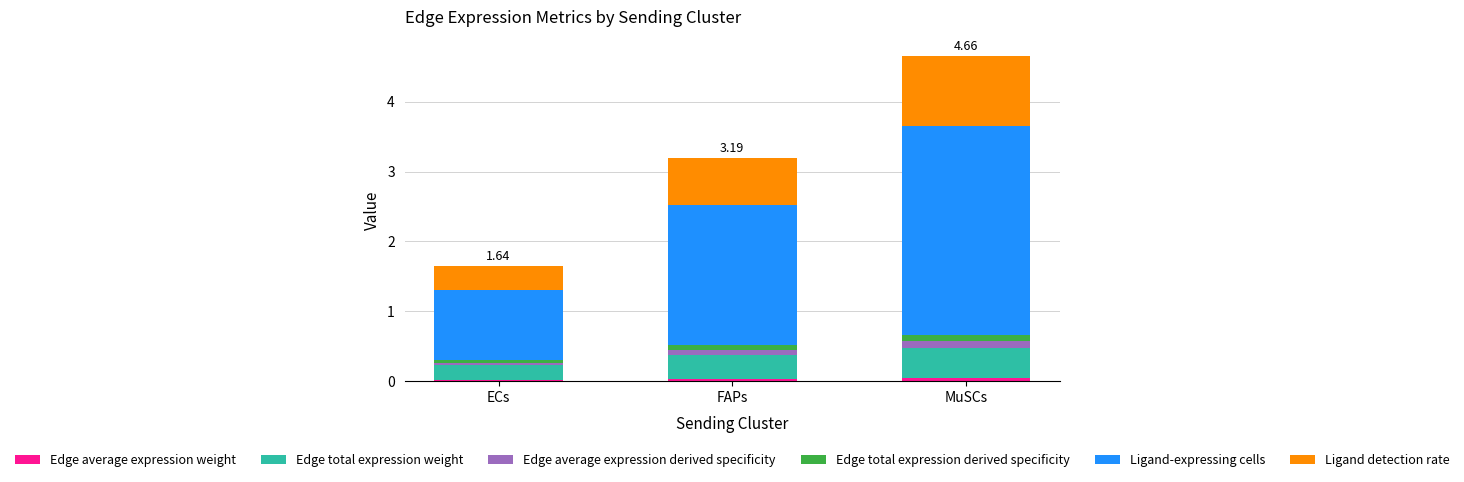

At which category is the sum across all series the highest?

MuSCs